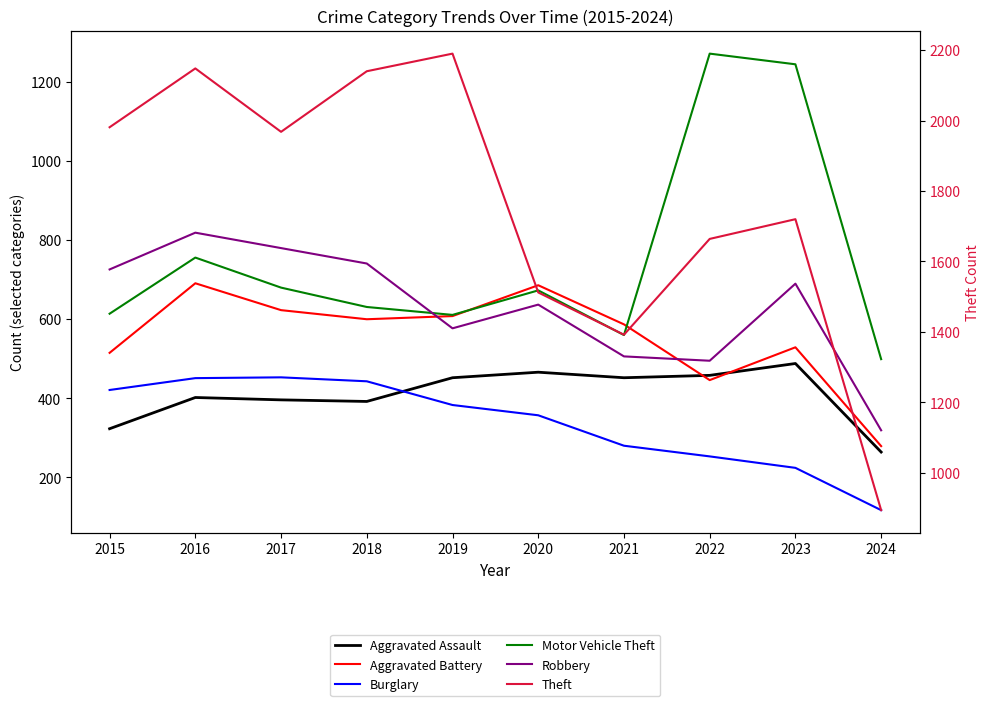

Is it true that Motor Vehicle Theft equals 752 at 2024?

False